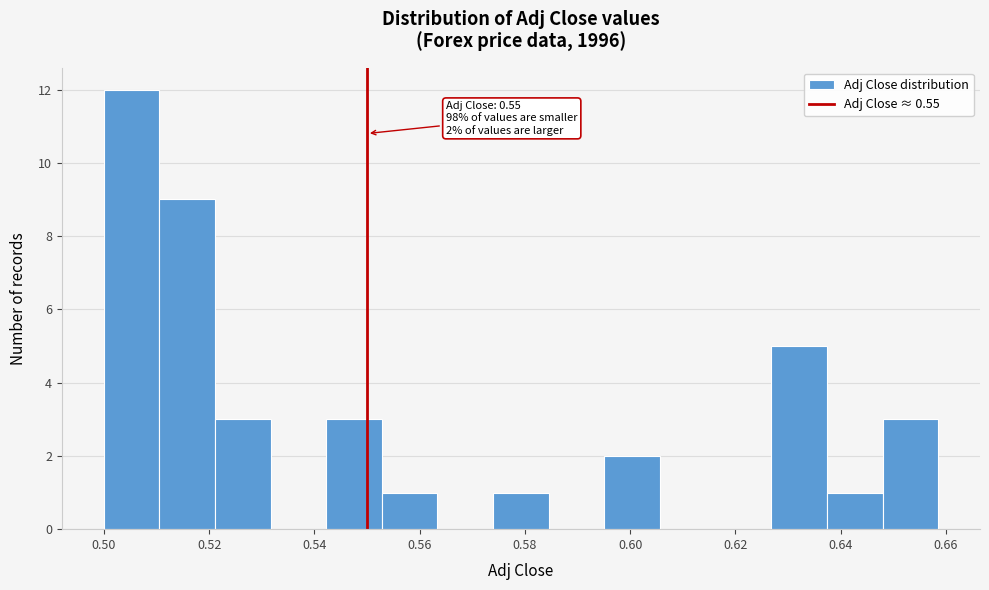

Which range on the x-axis has the tallest bar?

0.500 to 0.510